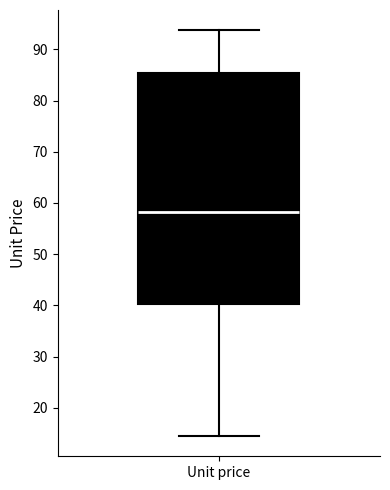

Transcribe this box plot: give where the median line is, the range the box spans, and where the two whiskers end, as read against the y-axis. The values are not printed on the chart, so give them approximately, as read against the axis.

median 58, box 40 to 85, whiskers 14 to 94